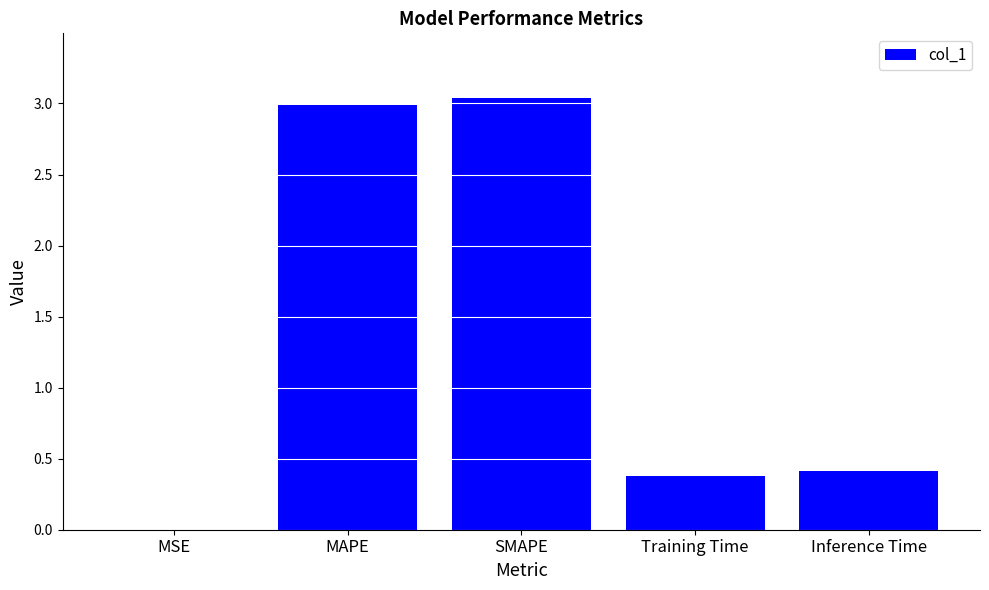

What is the sum of all values?

6.8